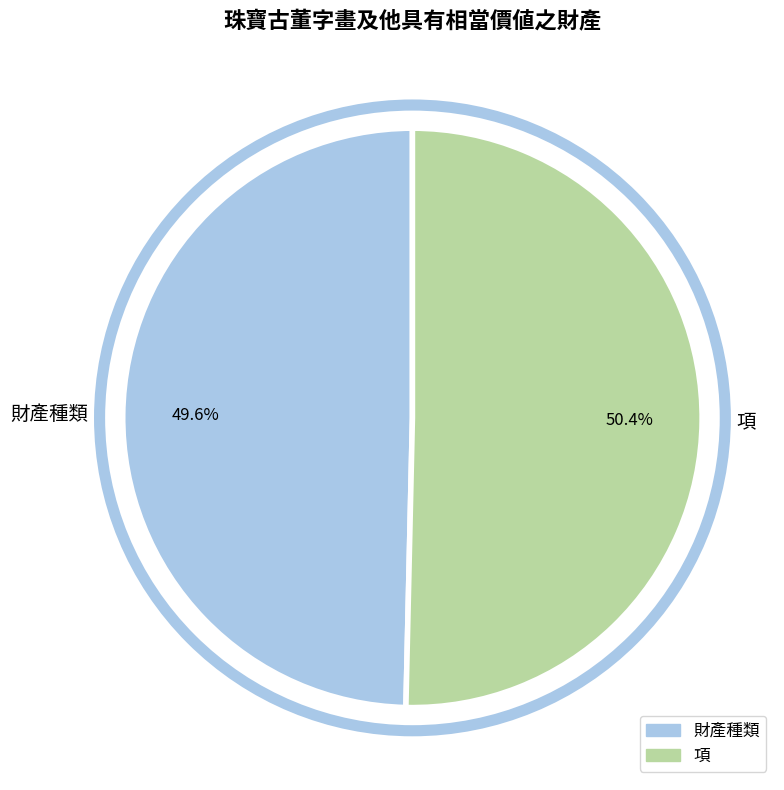

Which category has the smallest portion of the pie?

財產種類